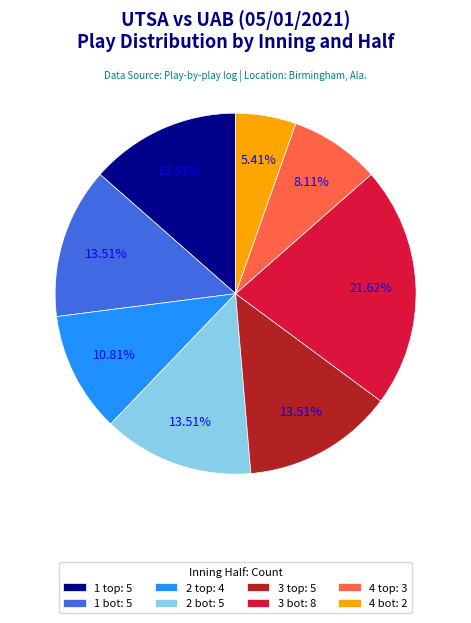

Which slice is the largest?

3 bot